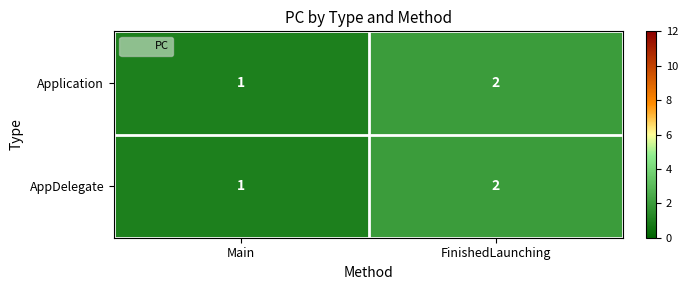

Is the value of AppDelegate at Main greater than the value of Application at FinishedLaunching?

No